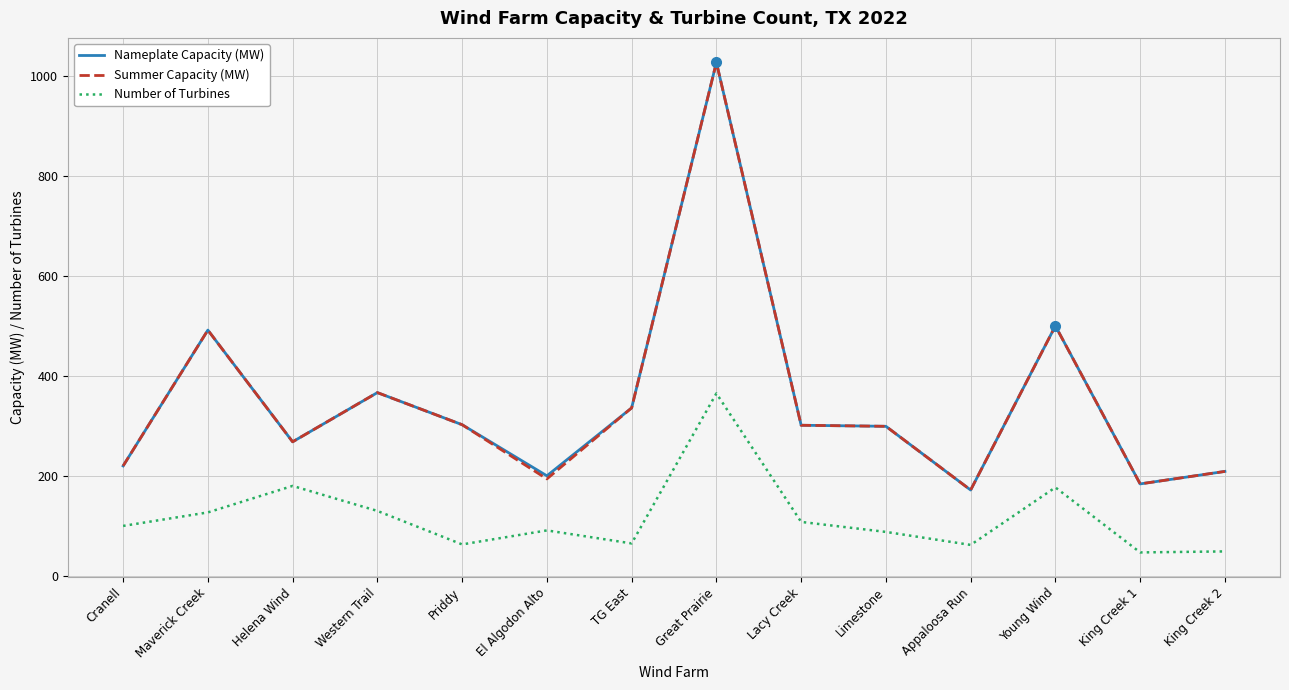

True or false: Nameplate Capacity (MW) and Number of Turbines cross at least once.

False